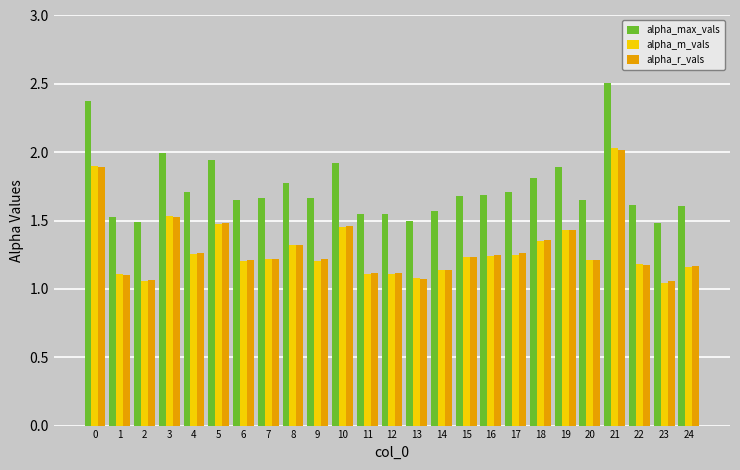

What is the sum of all alpha_max_vals values?

43.5